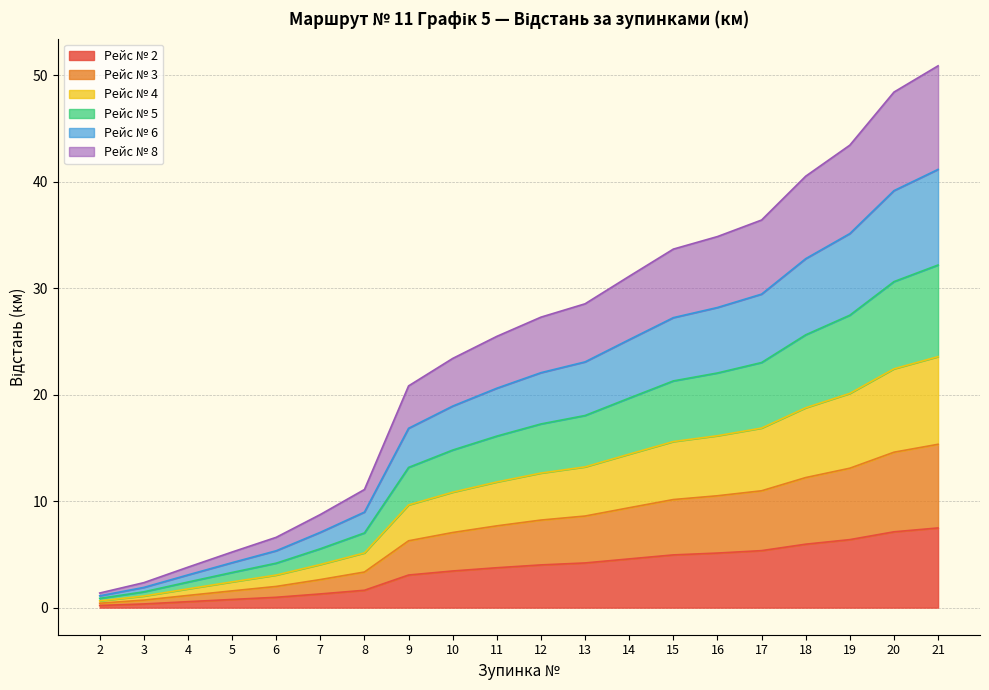

At which category is the sum across all series the highest?

21